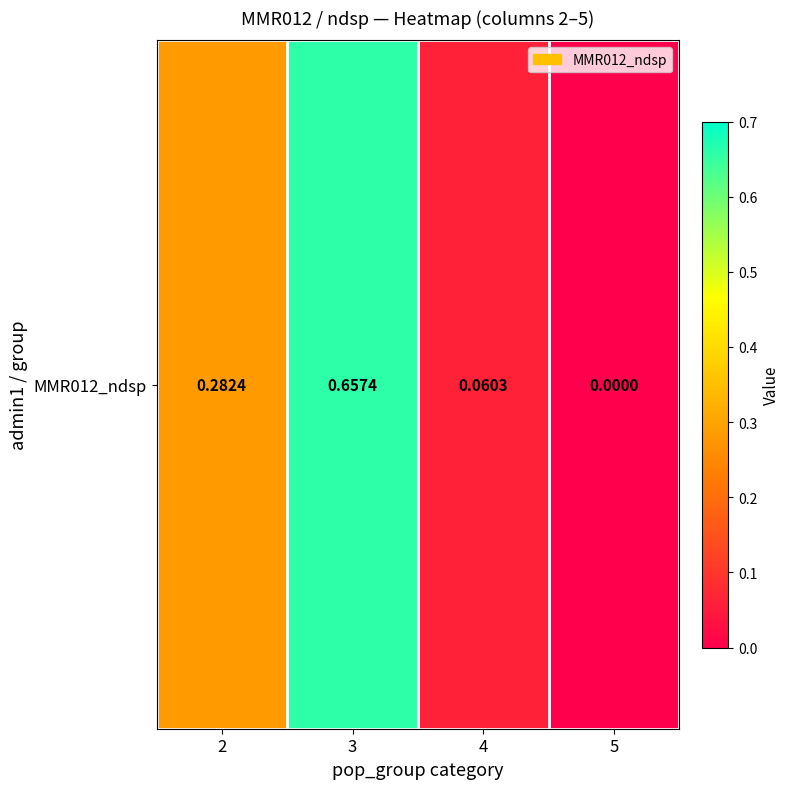

What is the sum of the values at 4 and 3?

0.7